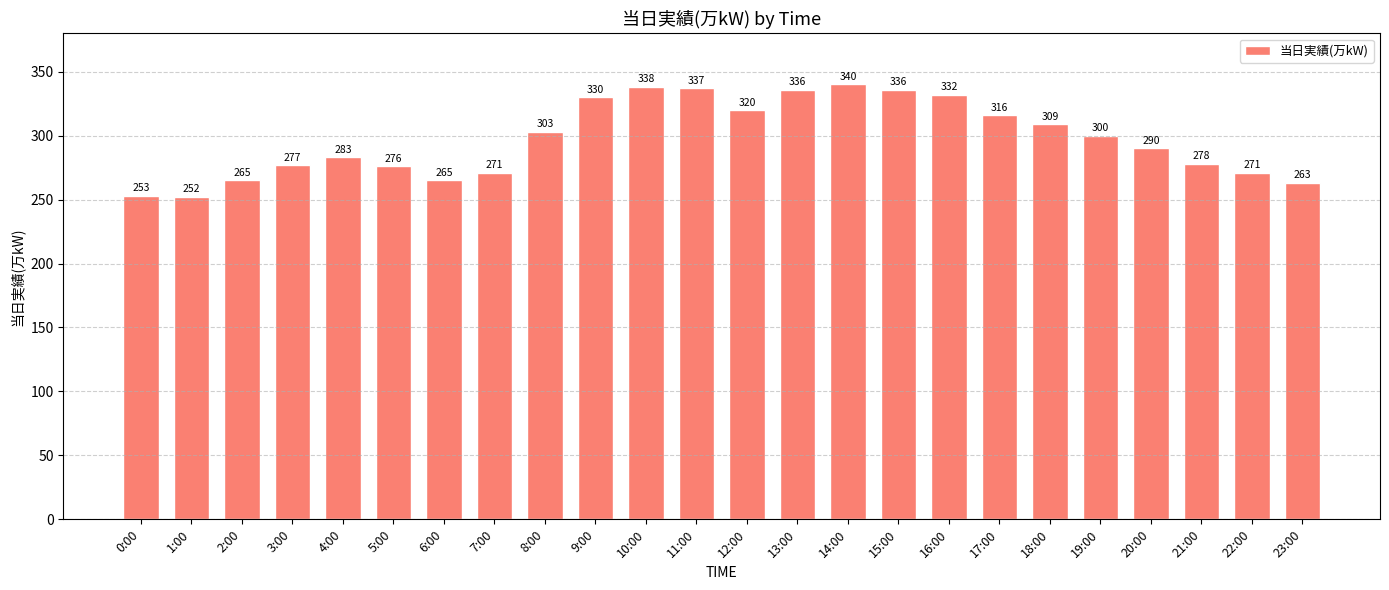

Reading right to left, list all the values displayed in this chart.

23:00=263	22:00=271	21:00=278	20:00=290	19:00=300	18:00=309	17:00=316	16:00=332	15:00=336	14:00=340	13:00=336	12:00=320	11:00=337	10:00=338	9:00=330	8:00=303	7:00=271	6:00=265	5:00=276	4:00=283	3:00=277	2:00=265	1:00=252	0:00=253